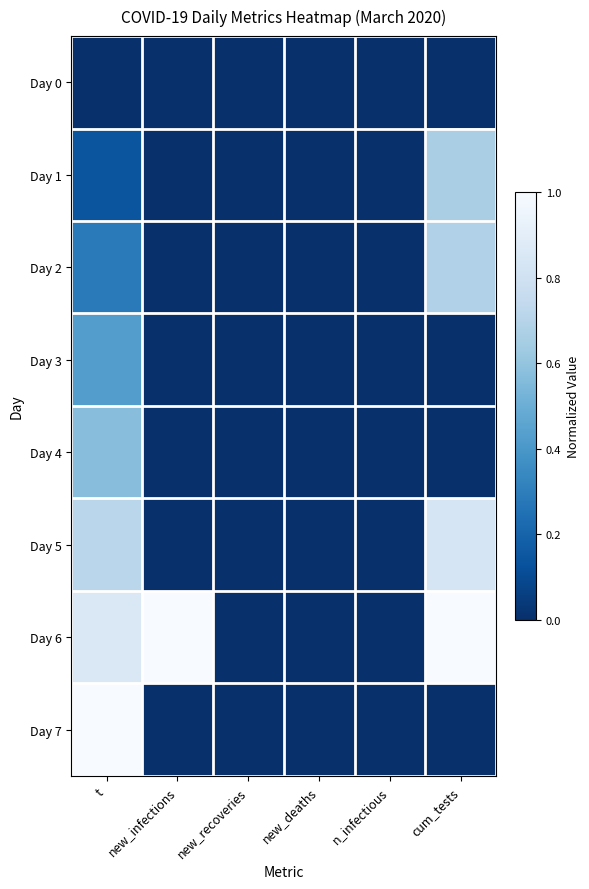

How many data points does each series have?

6